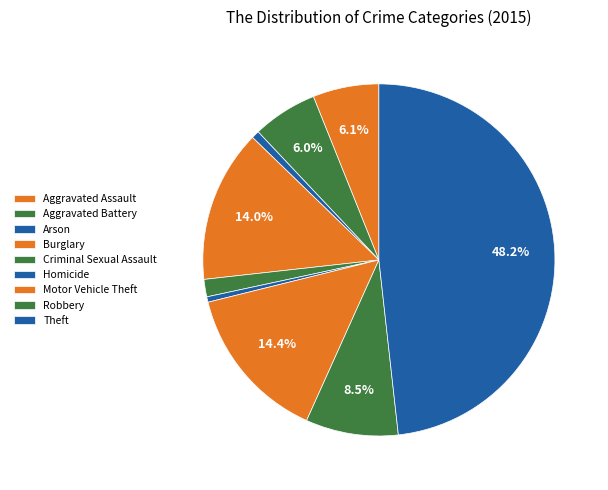

How many segments does this pie chart have?

9